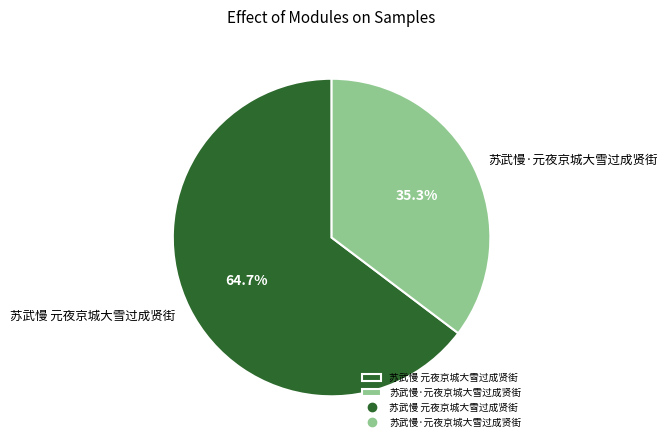

Is 苏武慢·元夜京城大雪过成贤街 the majority of the pie?

No